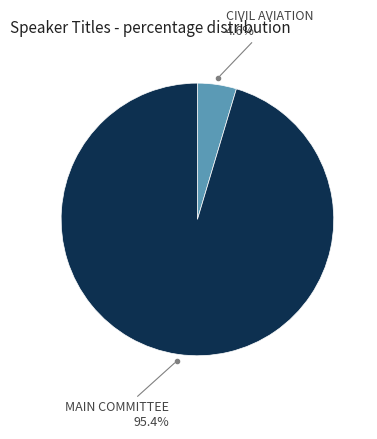

Is there any slice that represents more than half of the pie?

Yes